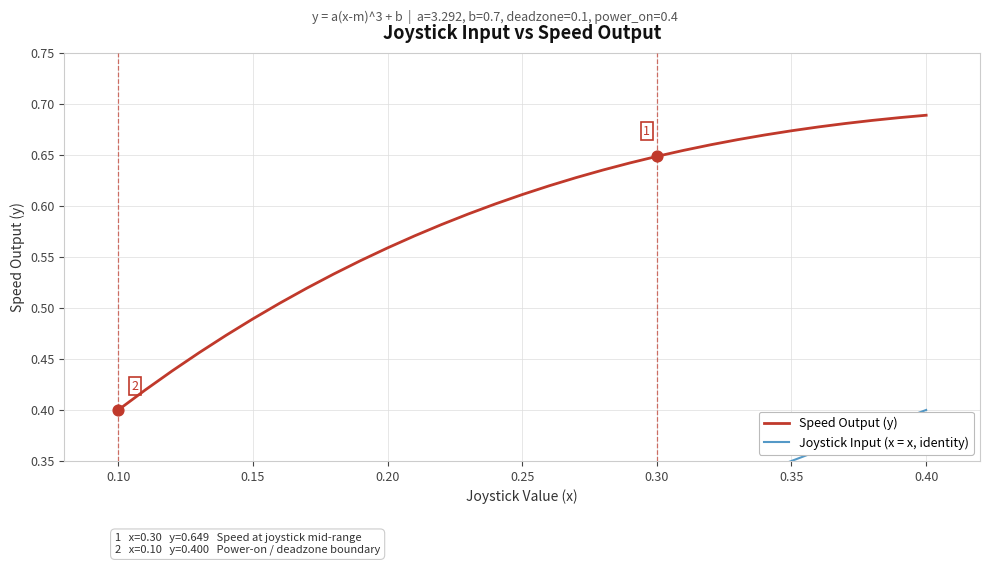

What are all the series names shown in the legend?

Speed Output (y), Joystick Input (x = x, identity)